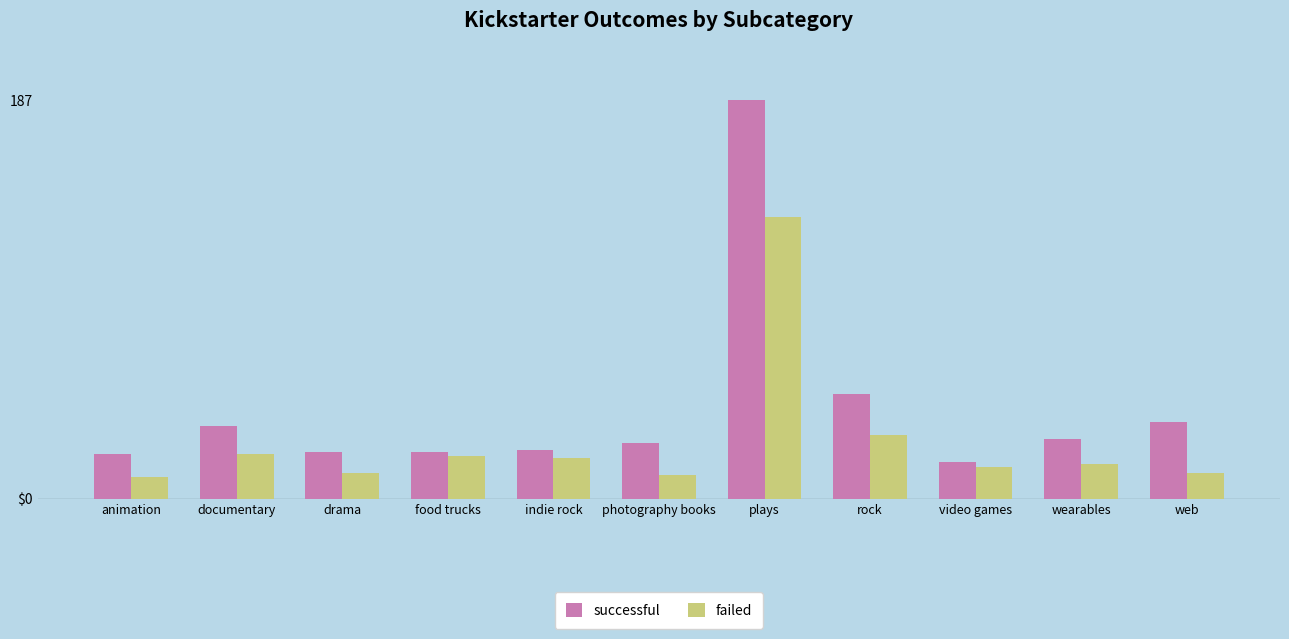

What is the value of the failed bar at the 2nd from the left?

21